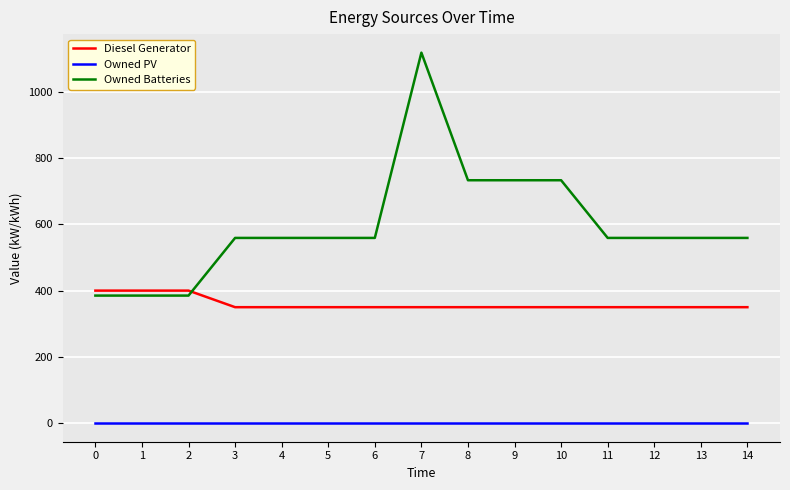

The value of Diesel Generator at 1 is 400. True or false?

True